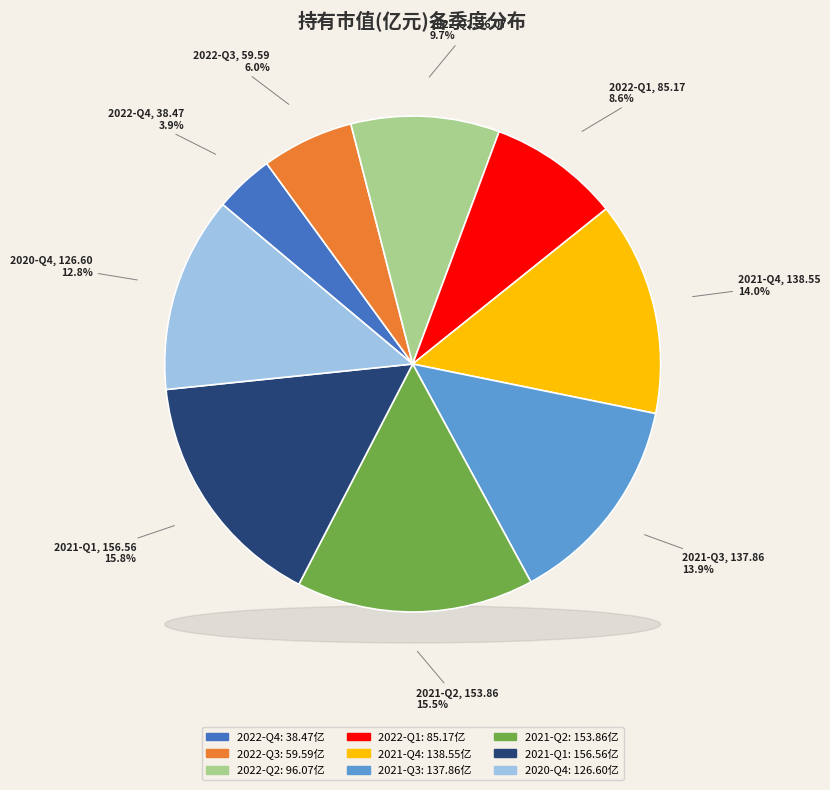

Do 2021-Q4 and 2022-Q4 together represent more than half of the pie?

No